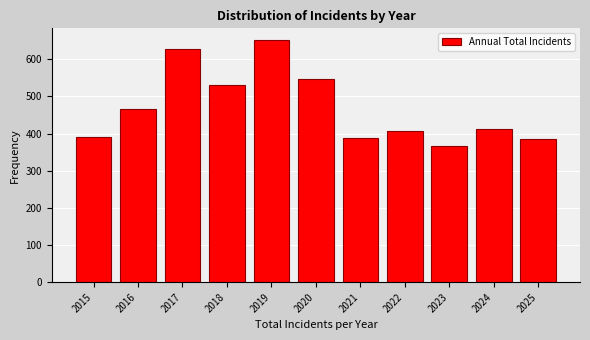

Reading right to left, what are all the values shown in this chart?

386	412	368	406	389	548	651	530	627	467	392